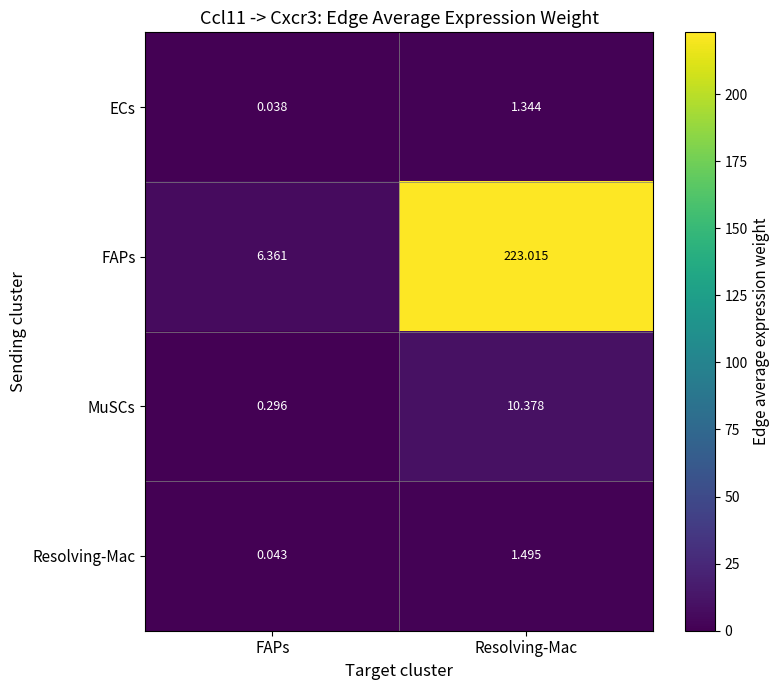

Where is Resolving-Mac nearest to the value 0?

FAPs